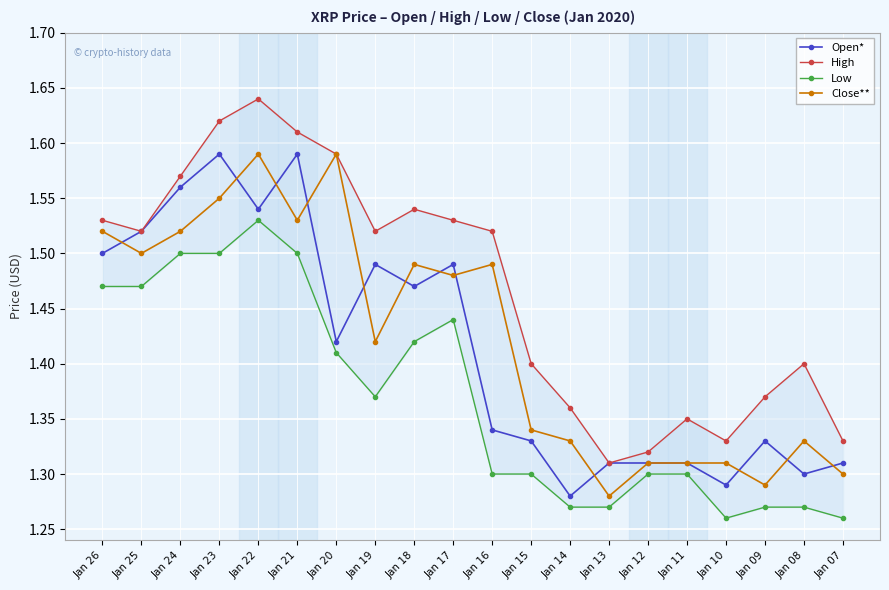

Rank the categories by High value from highest to lowest.

Jan 22, Jan 23, Jan 21, Jan 20, Jan 24, Jan 18, Jan 26, Jan 17, Jan 25, Jan 19, Jan 16, Jan 15, Jan 08, Jan 09, Jan 14, Jan 11, Jan 10, Jan 07, Jan 12, Jan 13